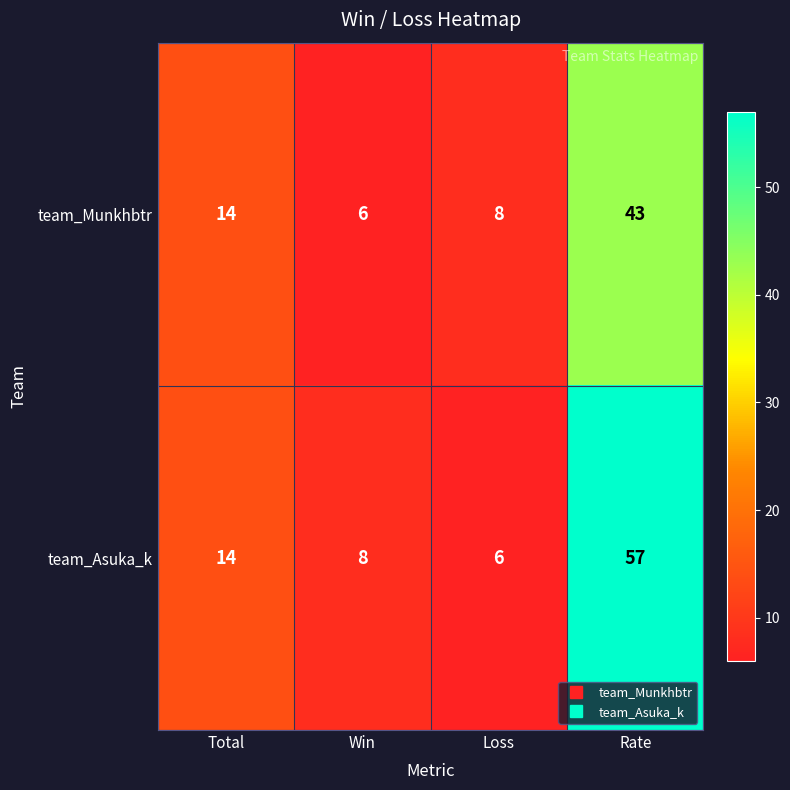

Reading right to left, transcribe all the data shown in this chart.

team_Munkhbtr: 43	8	6	14
team_Asuka_k: 57	6	8	14